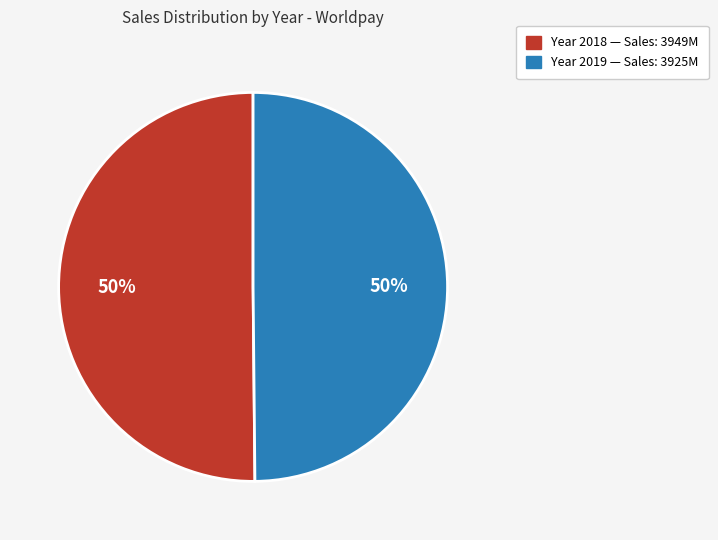

To the nearest percent, what is the average slice percentage?

50%